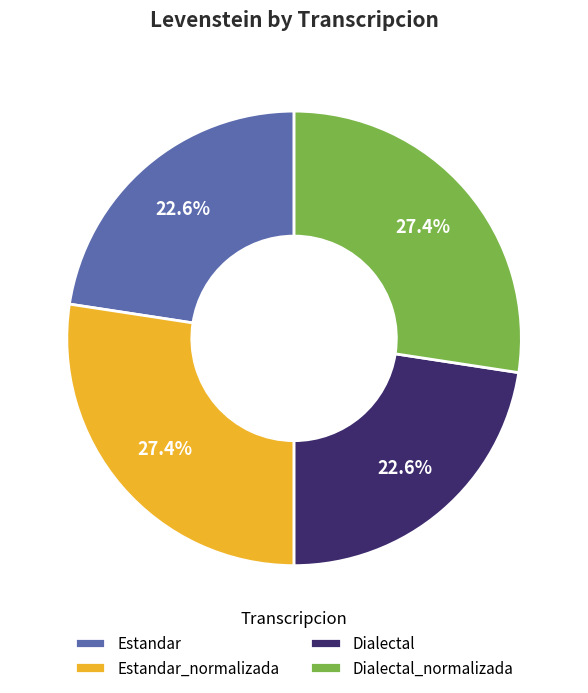

Is there a majority slice in this chart?

No